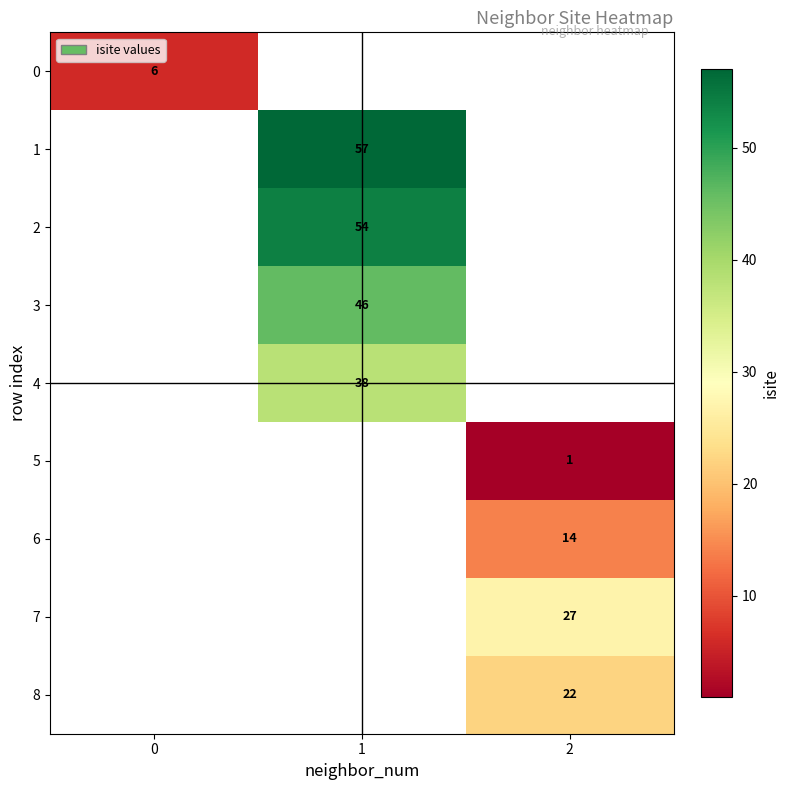

How many data points does each series have?

3